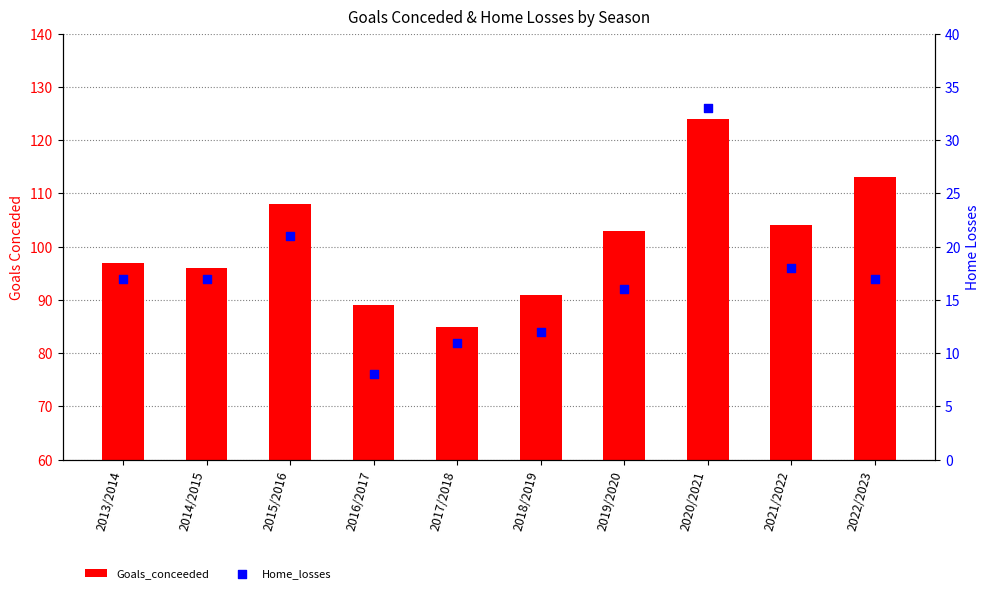

At how many categories does at least one series exceed 117?

1